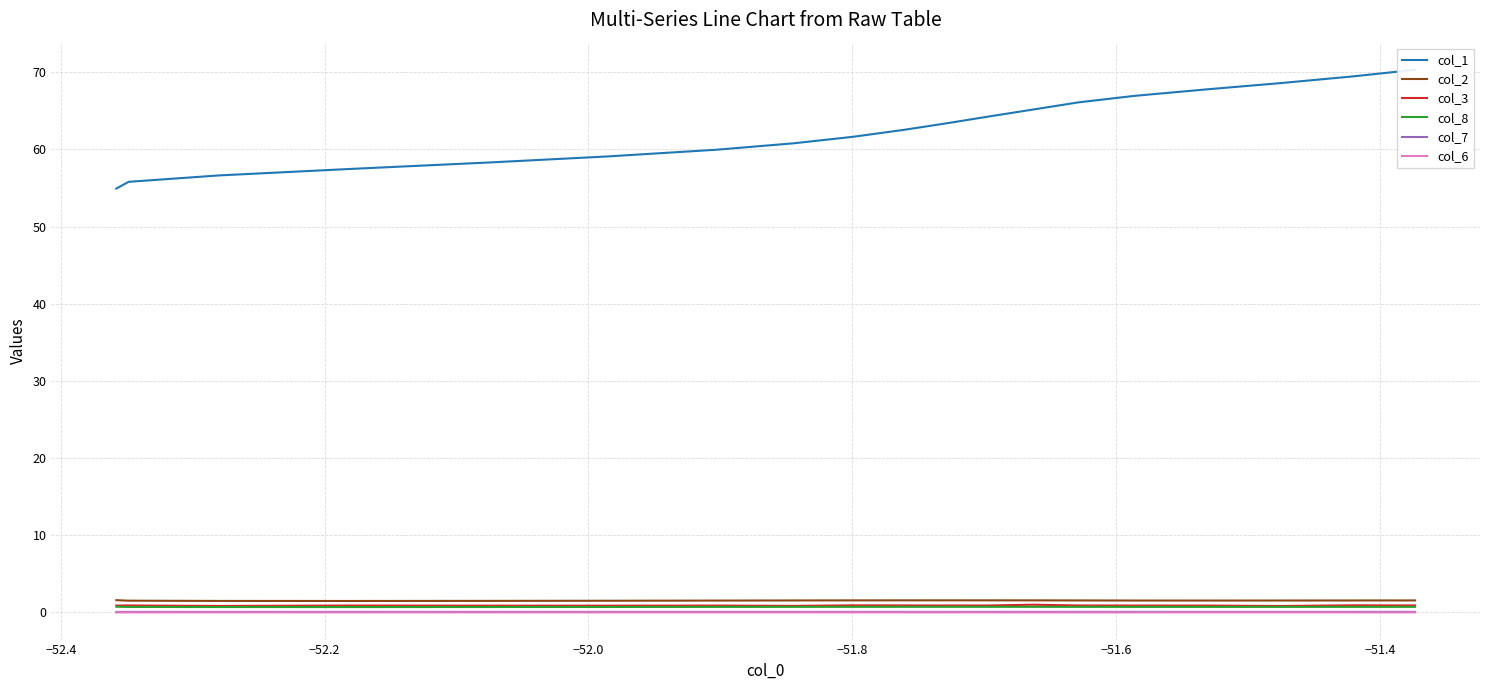

True or false: col_7 and col_8 intersect in this chart.

False